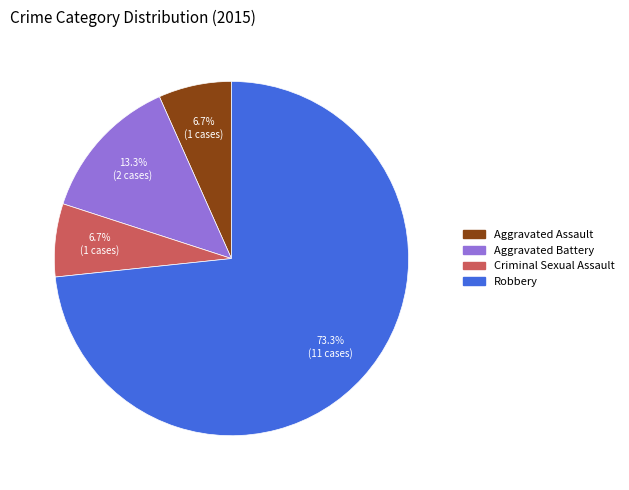

Is the sum of Aggravated Assault and Criminal Sexual Assault greater than half?

No